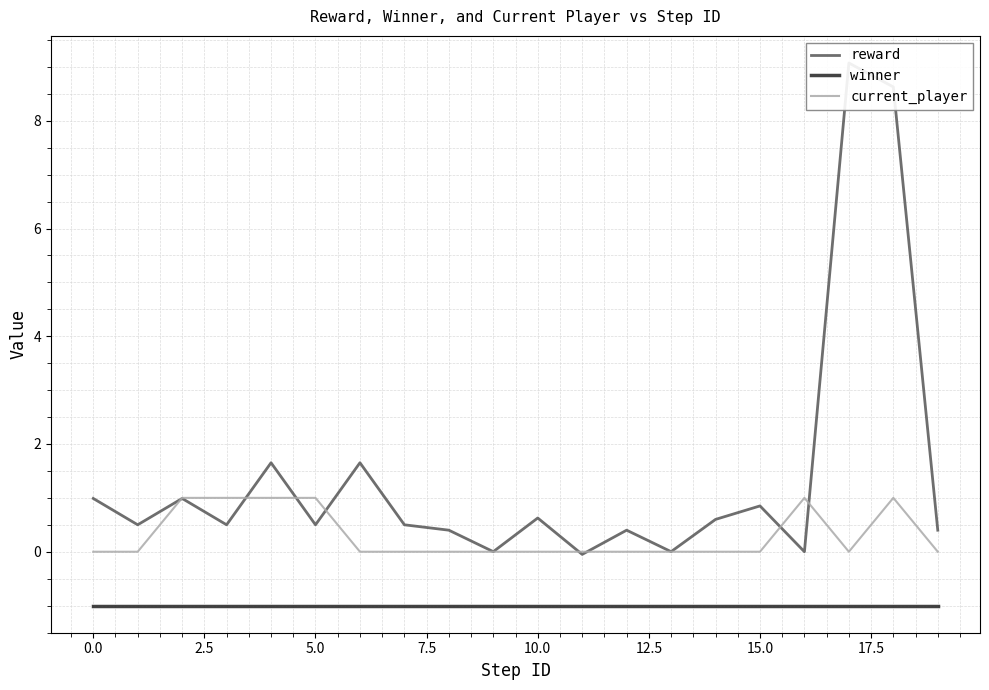

The value of winner at 10.0 is -1. True or false?

True